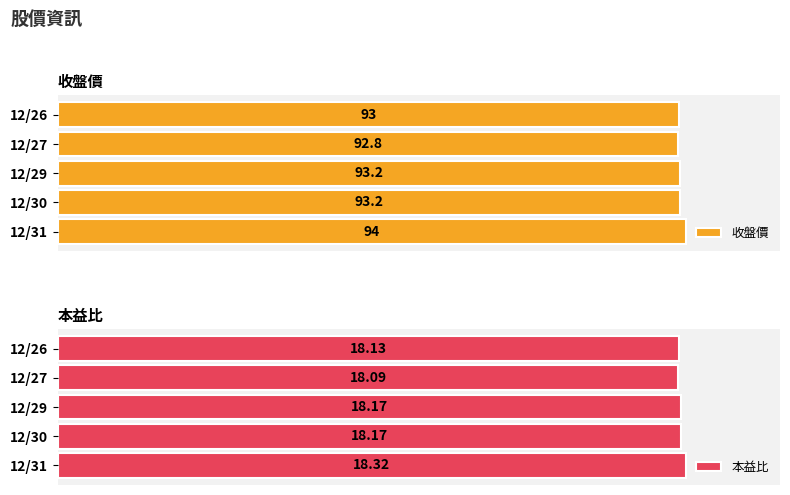

At which label does 收盤價 reach its minimum?

12/27